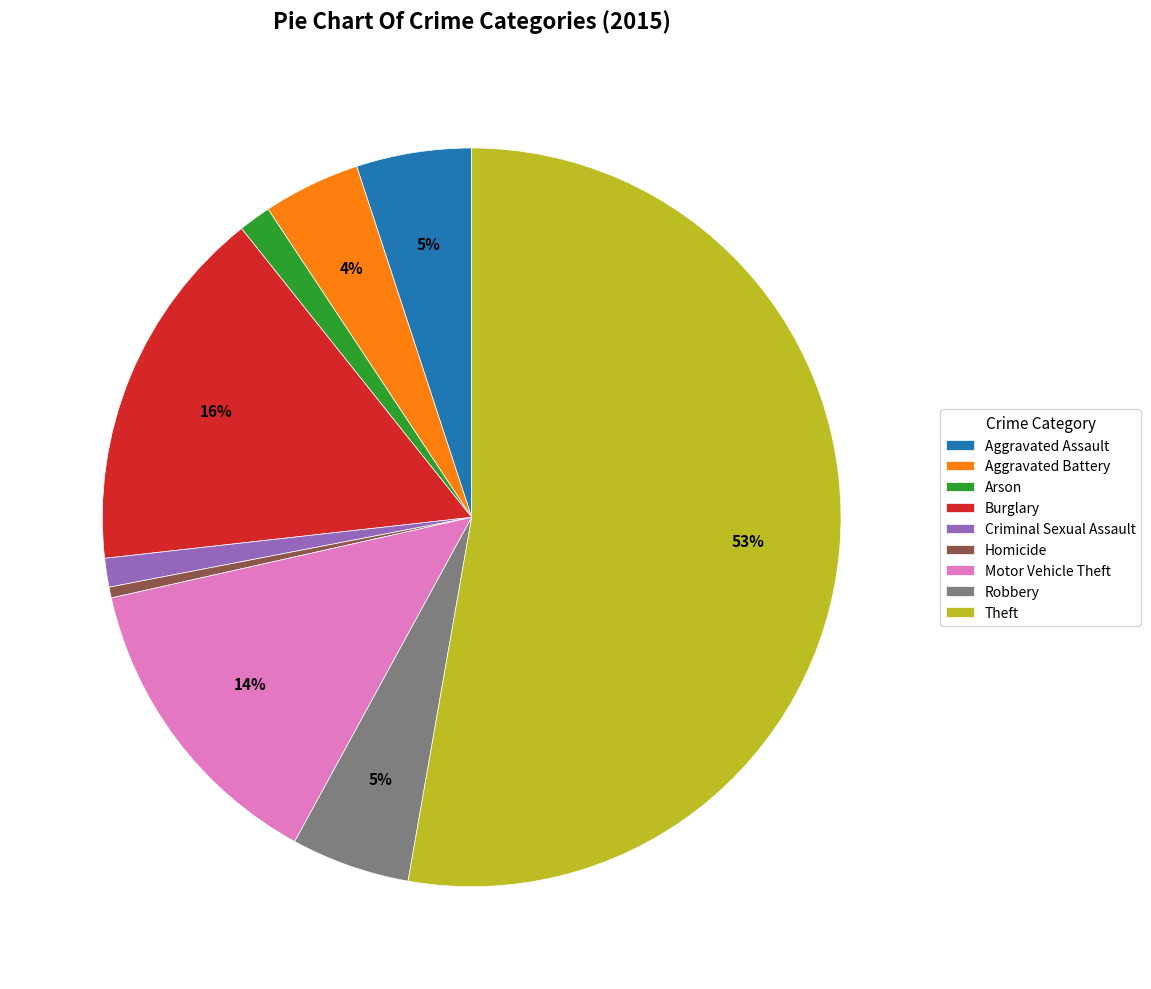

Which slice is the largest?

Theft